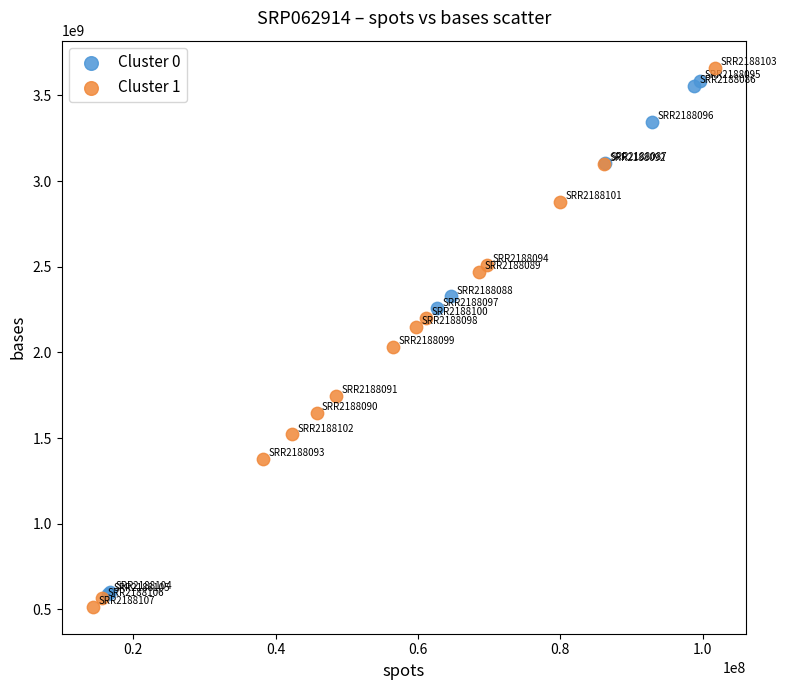

What are all the series names shown in the legend?

Cluster 0, Cluster 1